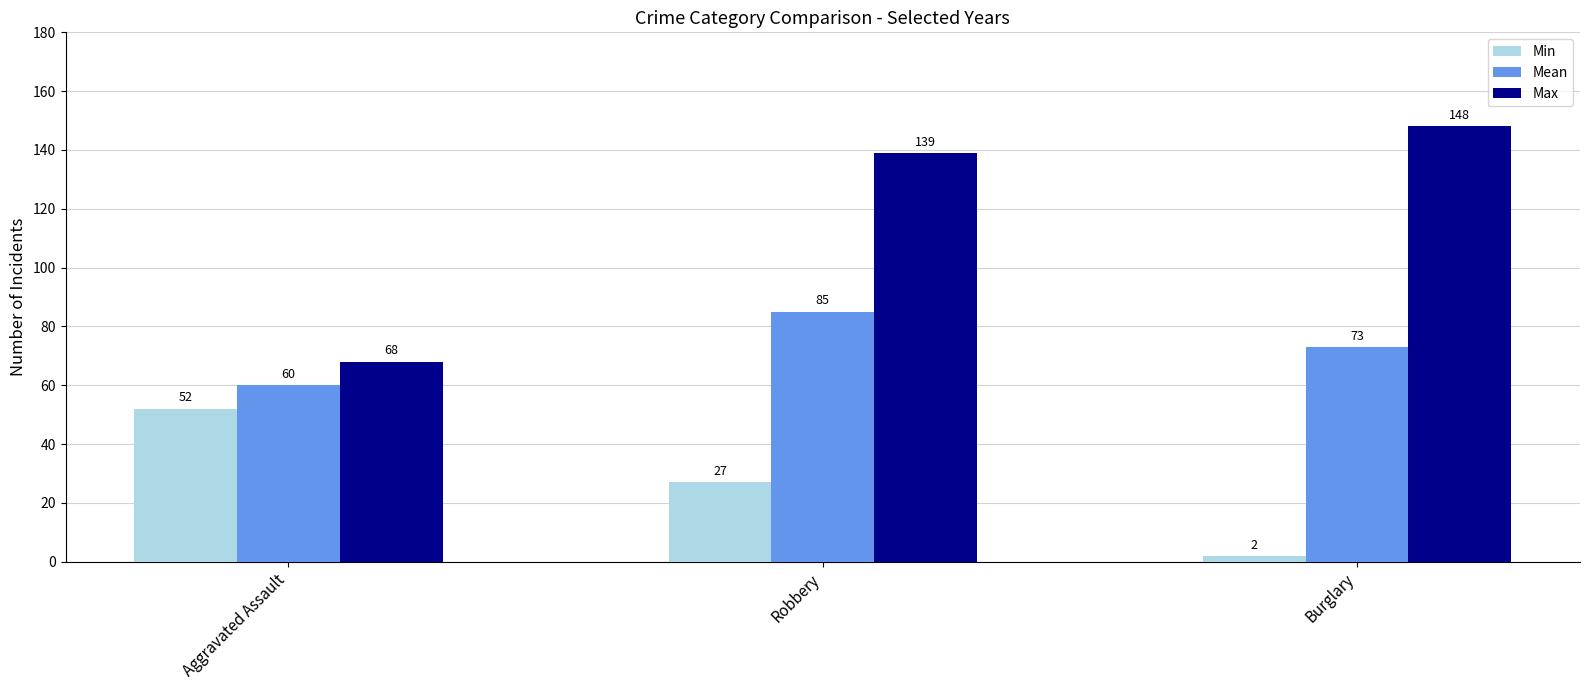

Count the Min values in the range 2 to 52.

3